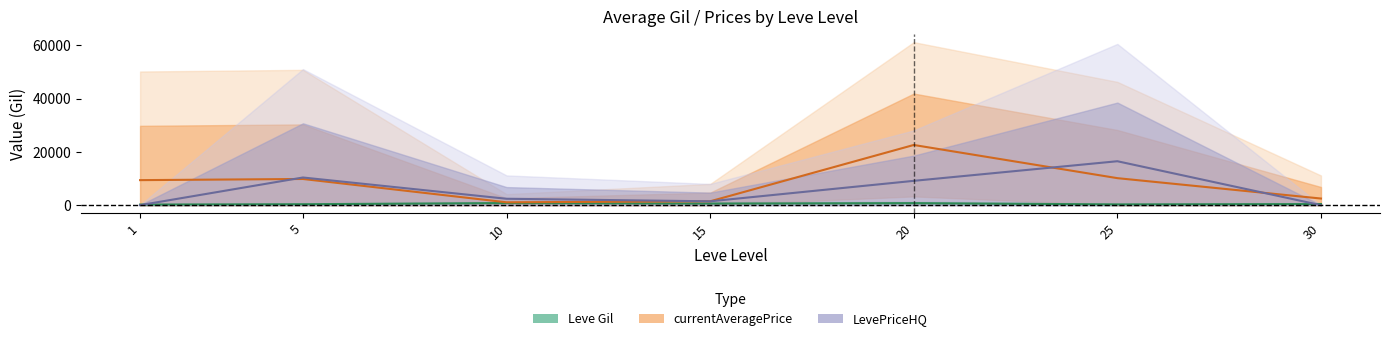

Between 20 and 1, which is larger?

20